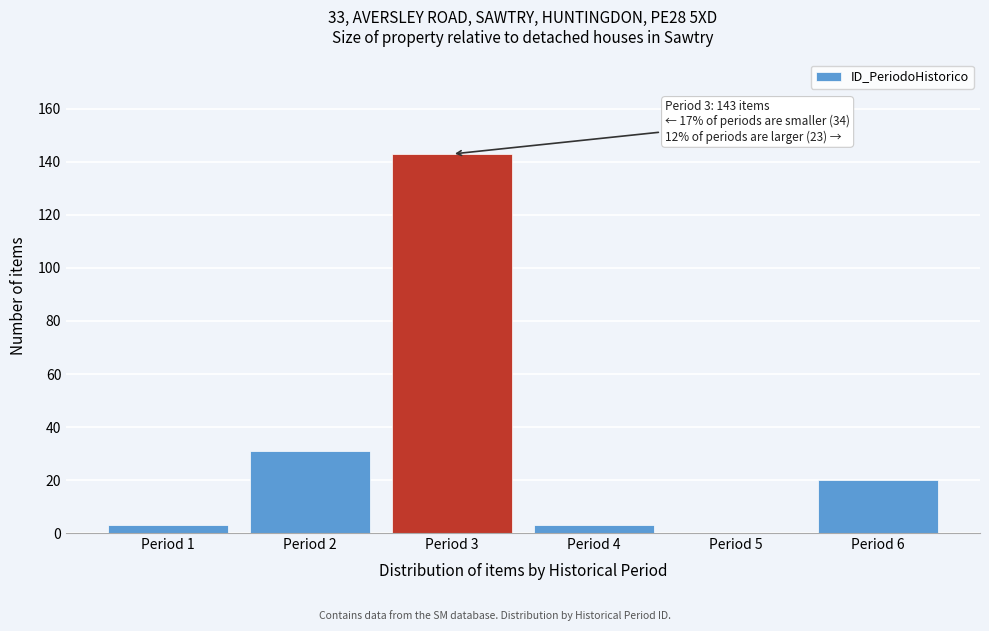

Reading left to right, what are all the values shown in this chart?

Period 1=3	Period 2=31	Period 3=143	Period 4=3	Period 5=0	Period 6=20